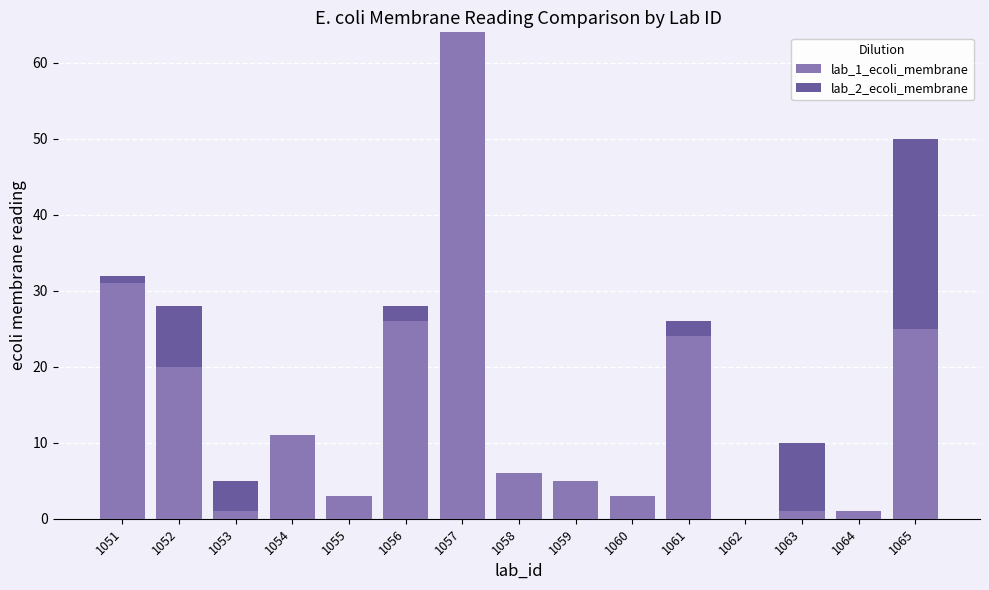

Reading left to right, transcribe the values for lab_1_ecoli_membrane.

1051=31	1052=20	1053=1	1054=11	1055=3	1056=26	1057=64	1058=6	1059=5	1060=3	1061=24	1062=0	1063=1	1064=1	1065=25